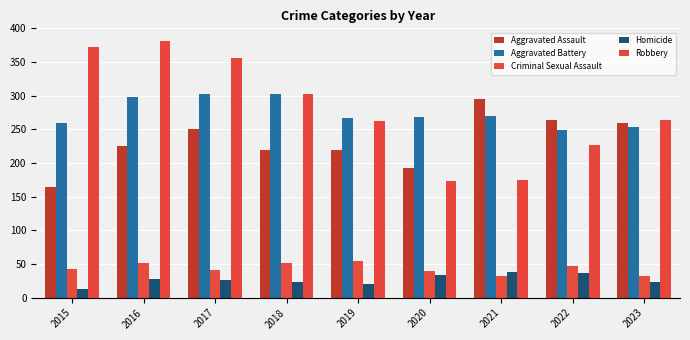

What is the value of the Robbery bar at the 5th from the left?

263